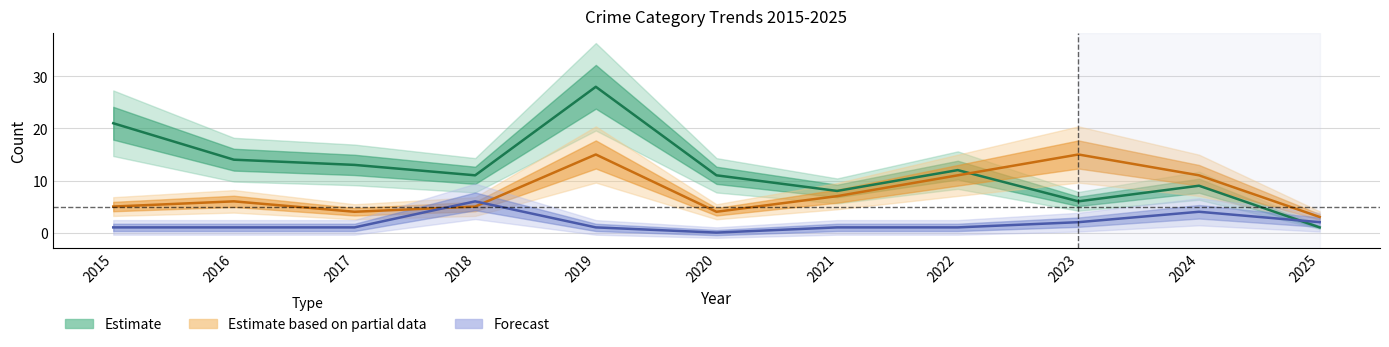

The Robbery series shows 11 at 2022. True or false?

True